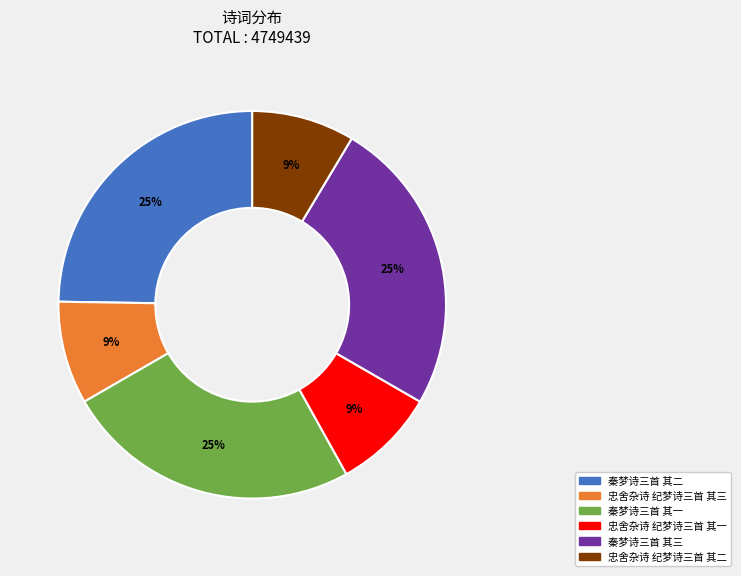

Is it true that 秦梦诗三首 其三 is 36% of the pie?

False